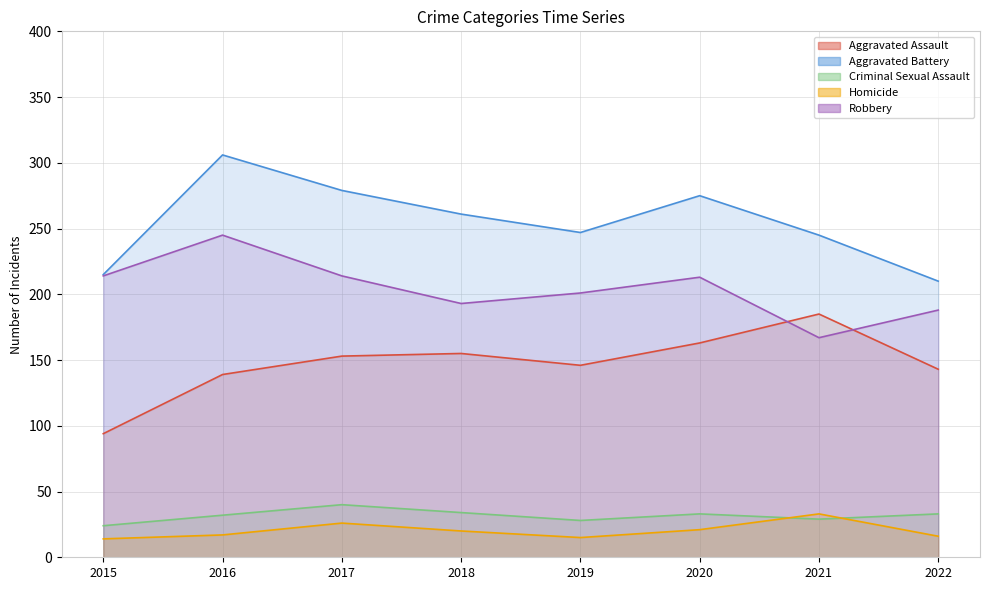

Is the value of Aggravated Assault at 2021 greater than the value of Aggravated Battery at 2018?

No